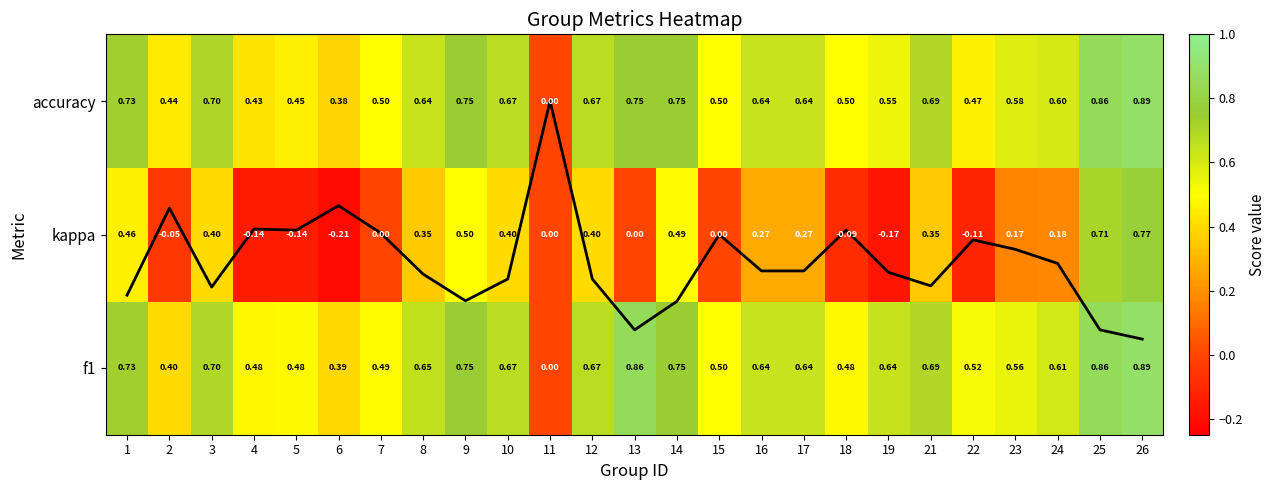

The f1 series shows 0.3 at 7. True or false?

False